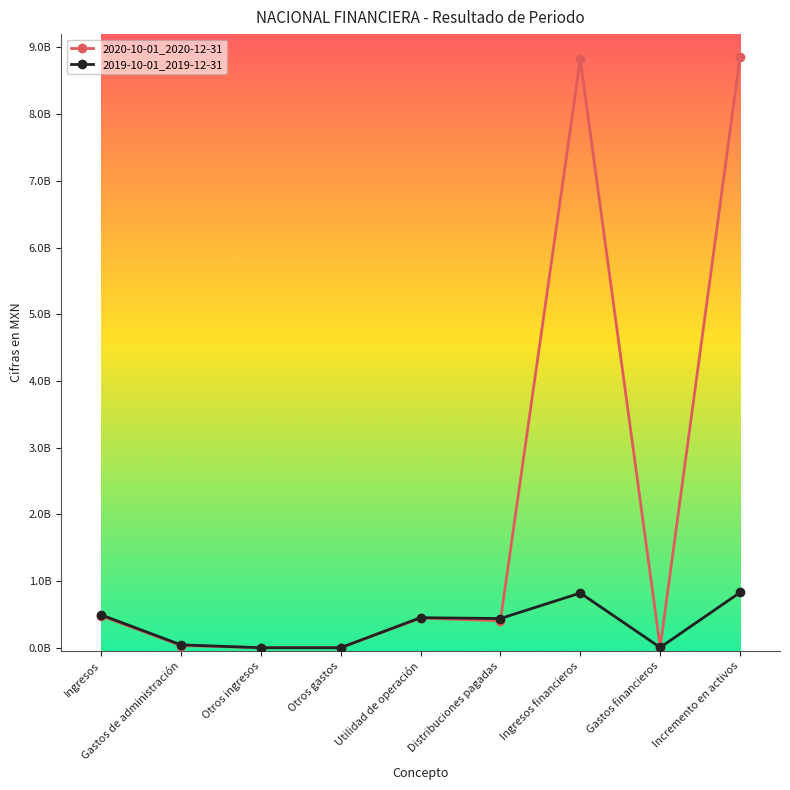

Which has a higher value, Distribuciones pagadas or Otros ingresos?

Distribuciones pagadas